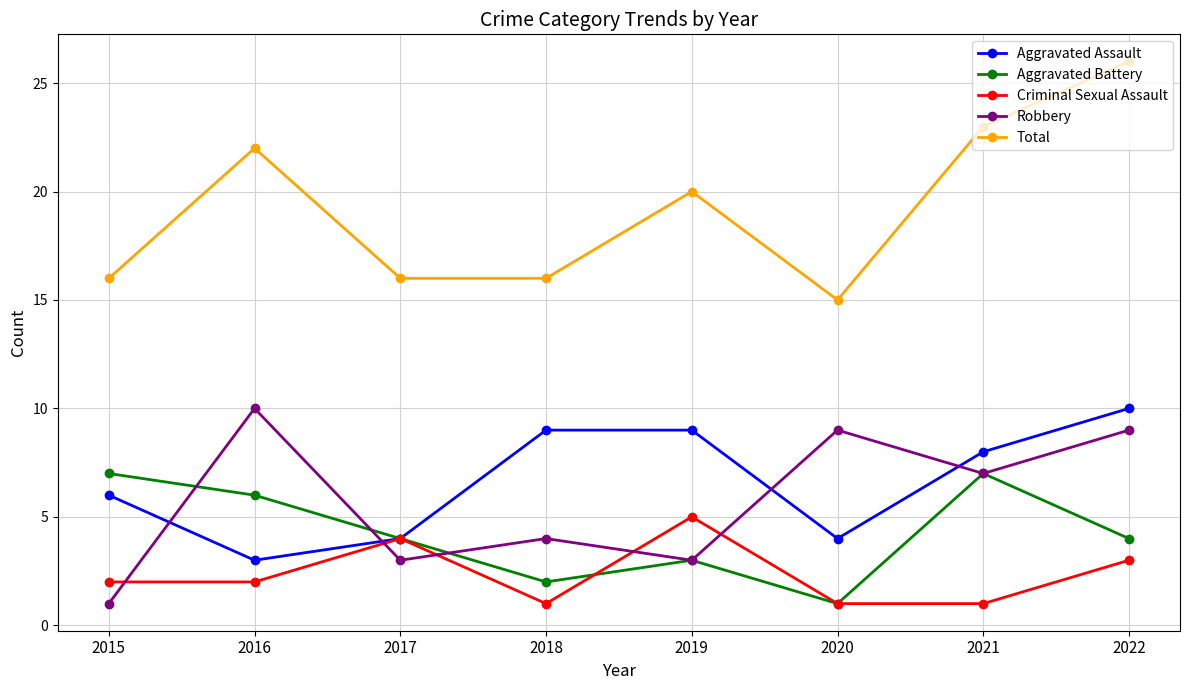

True or false: Total and Aggravated Battery intersect in this chart.

False